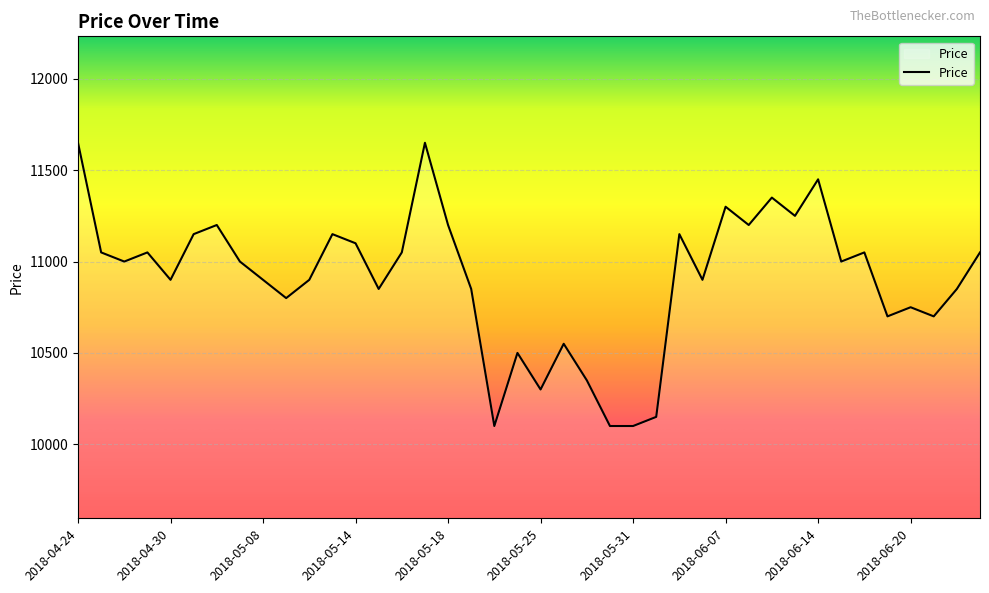

What is the maximum value shown in the chart?

11650